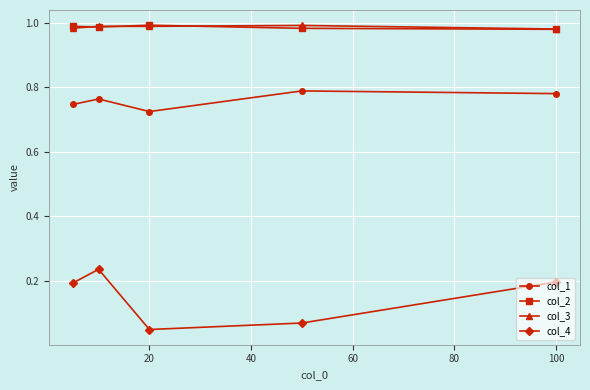

Which series has the widest spread of values?

col_4